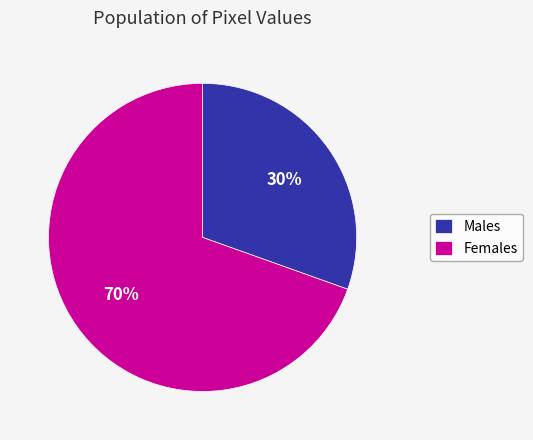

To the nearest percent, what portion does Females represent?

70%